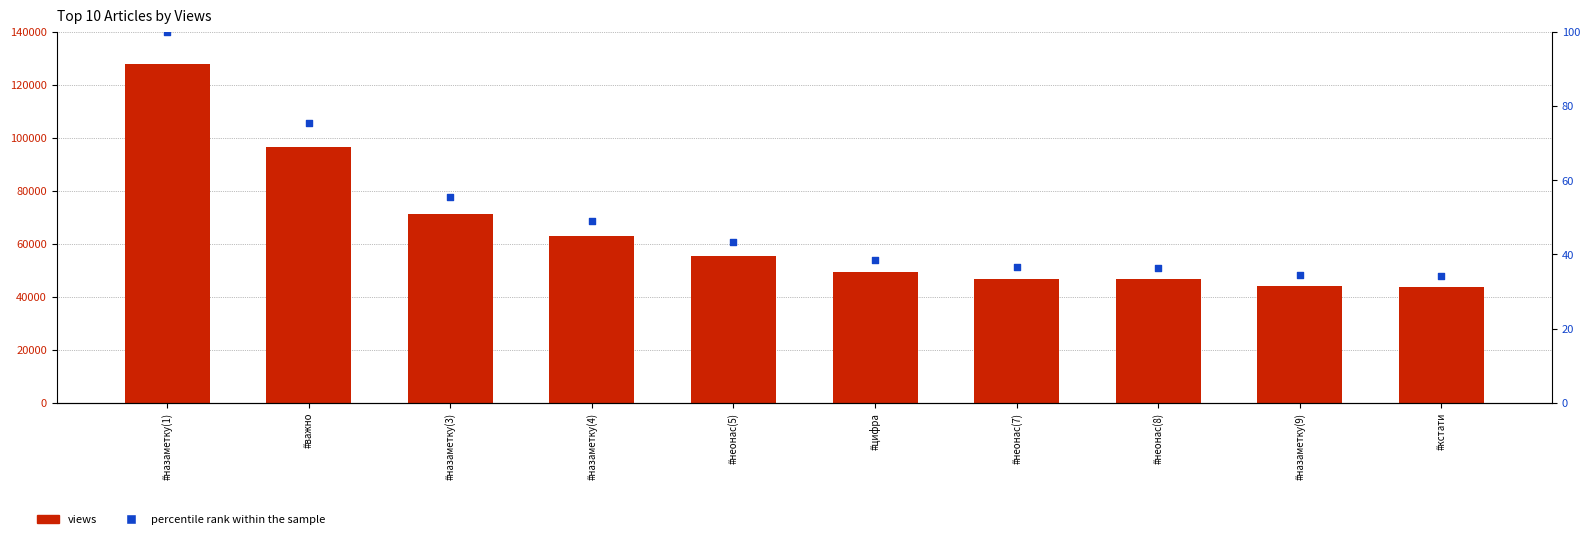

What are all the series names shown in the legend?

views, percentile rank within the sample